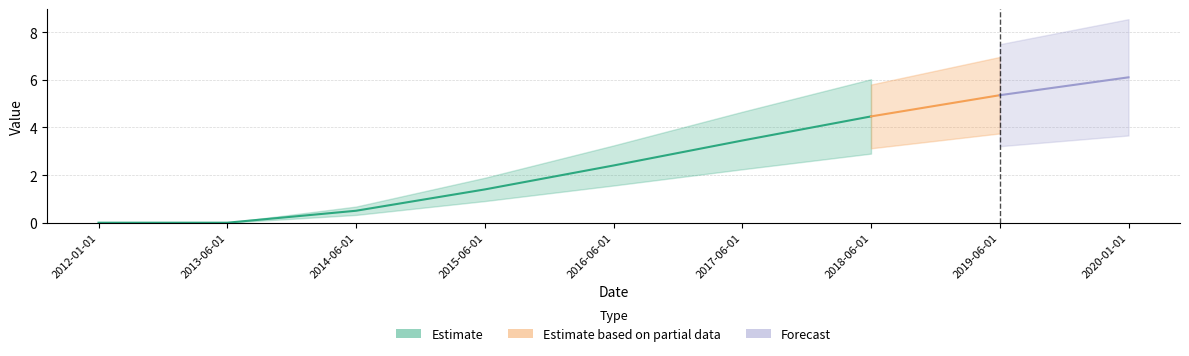

What is the maximum value shown in the chart?

6.1